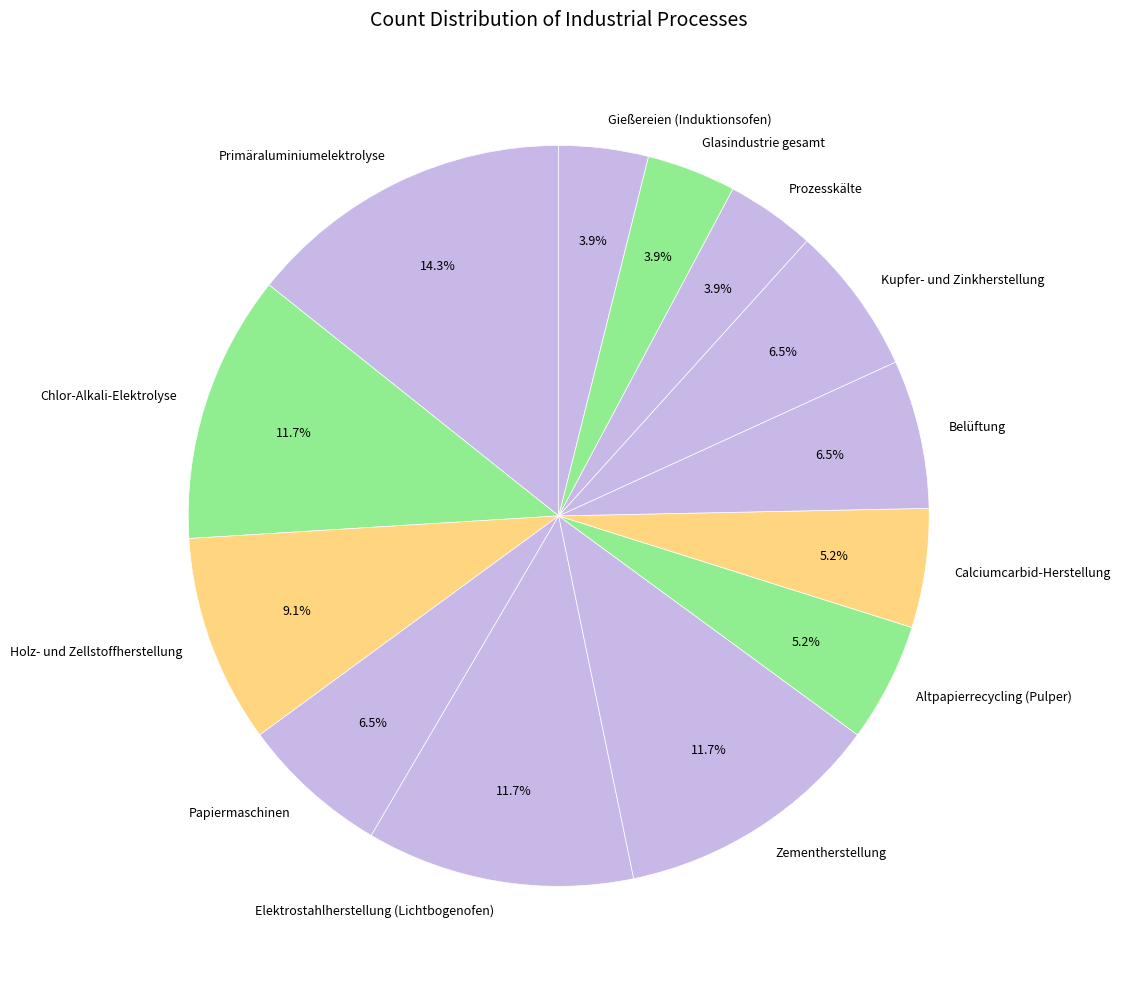

To the nearest percent, what is the difference between the largest and smallest slice percentages?

10%